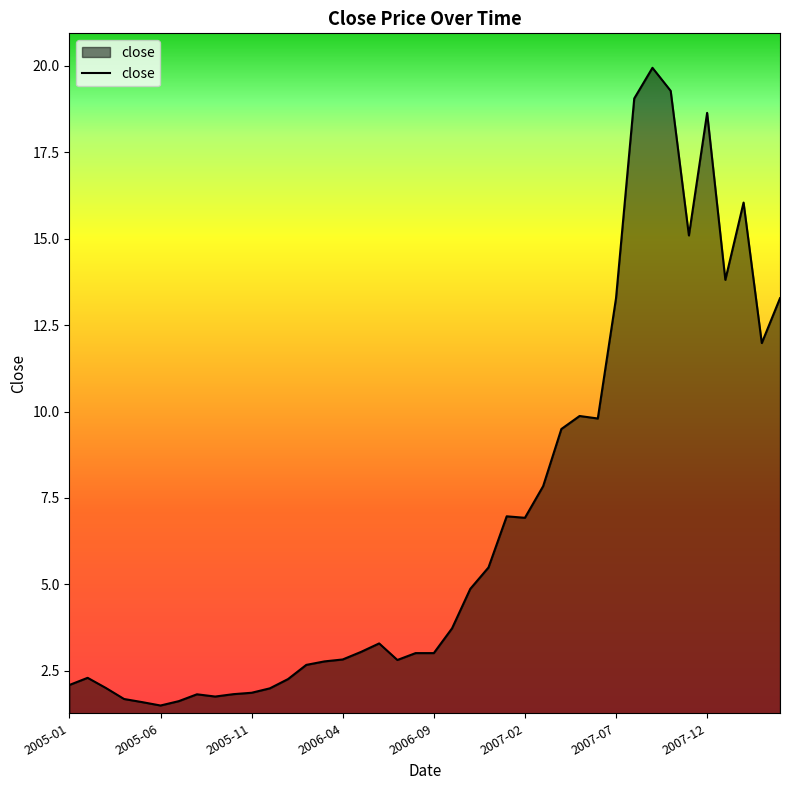

What is the maximum value shown in the chart?

19.9